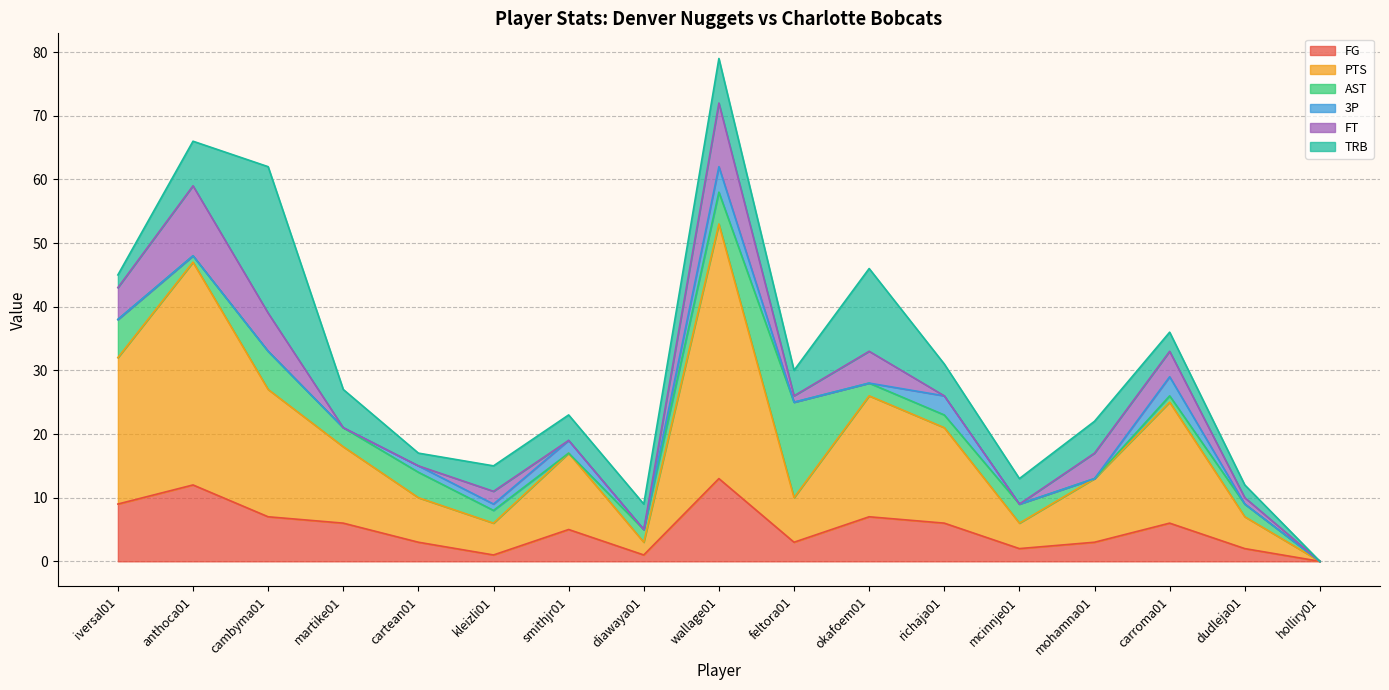

List the labels in order of FG value, smallest first.

holliry01, kleizli01, diawaya01, mcinnje01, dudleja01, cartean01, feltora01, mohamna01, smithjr01, martike01, richaja01, carroma01, cambyma01, okafoem01, iversal01, anthoca01, wallage01